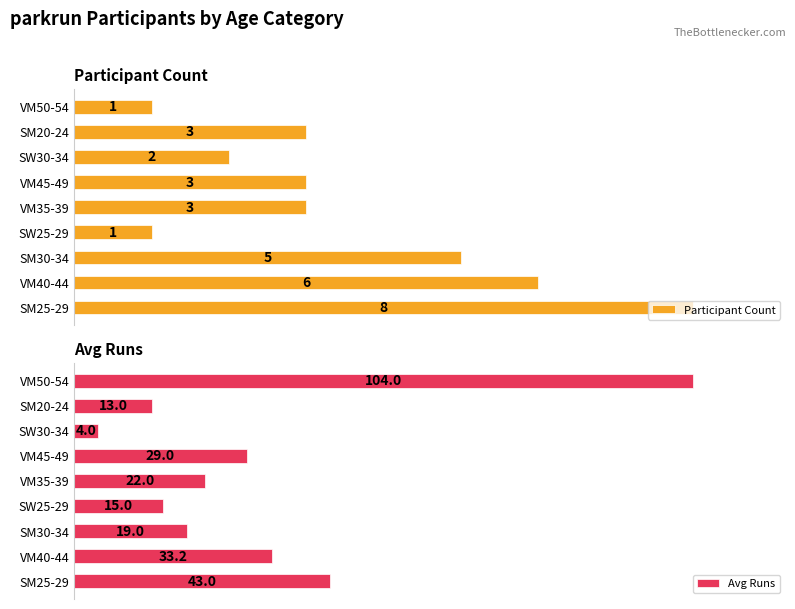

Is the value of Avg Runs at SM25-29 greater than the value of Participant Count at VM35-39?

Yes